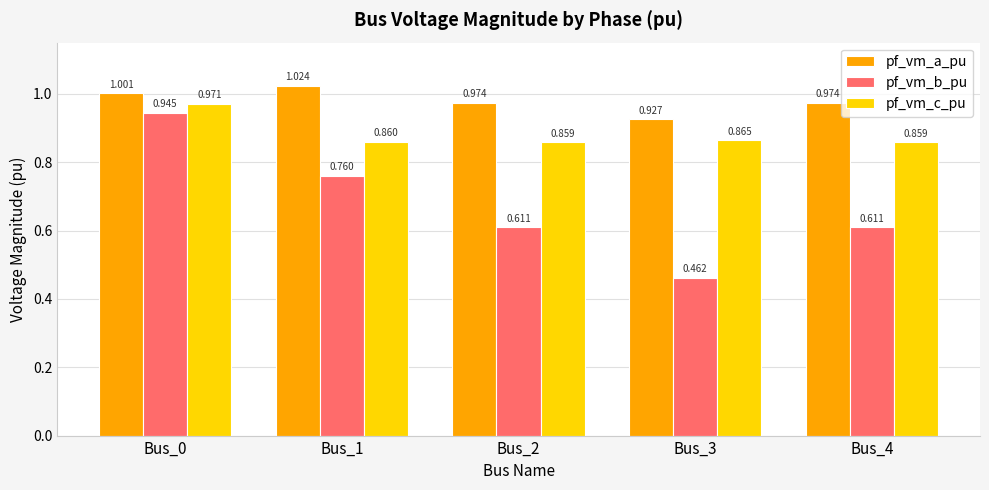

True or false: pf_vm_c_pu has a value of 1.5 at Bus_0.

False